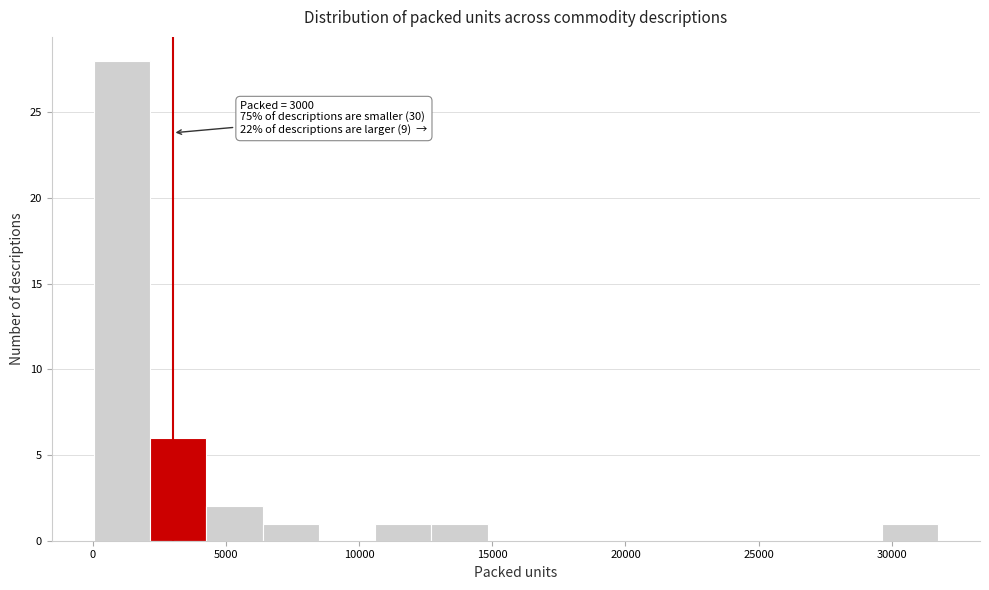

Which range on the x-axis has the tallest bar?

0 to 2000